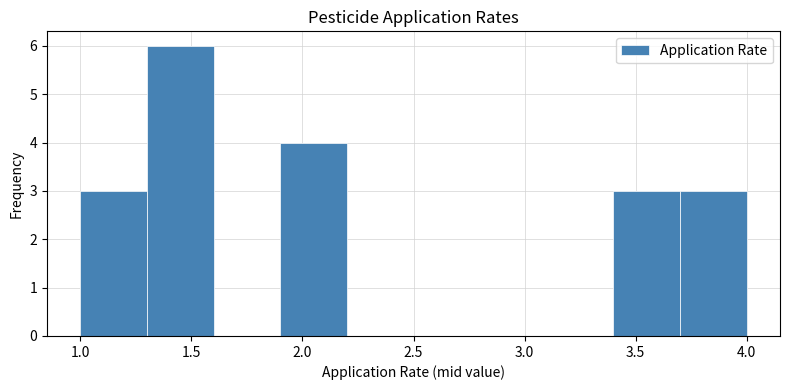

Reading left to right, list every bar in this chart as the range it spans on the x-axis followed by its height. The values are not printed on the chart, so give them approximately, as read against the axis.

1.0 to 1.3: 3
1.3 to 1.6: 6
1.6 to 1.9: 0
1.9 to 2.2: 4
2.2 to 2.5: 0
2.5 to 2.8: 0
2.8 to 3.1: 0
3.1 to 3.4: 0
3.4 to 3.7: 3
3.7 to 4.0: 3